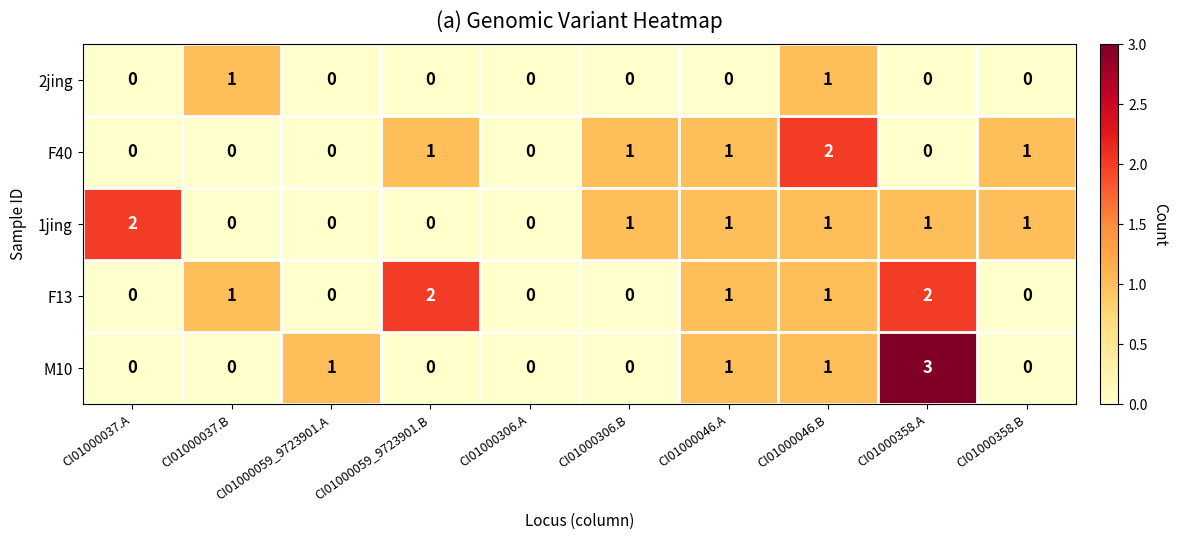

What is the sum of all F13 values?

7